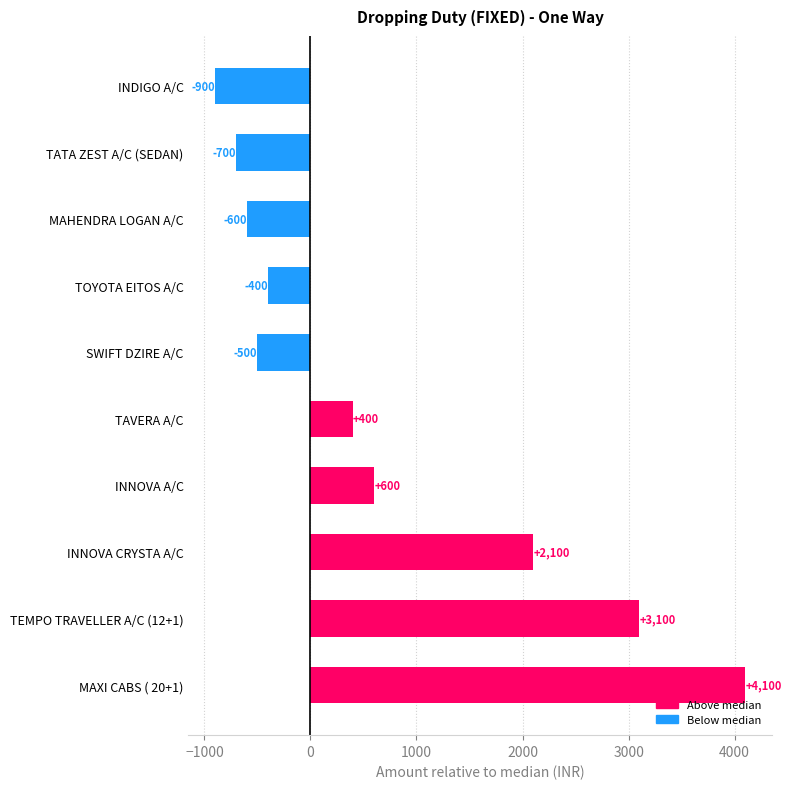

How many data points does each series have?

10